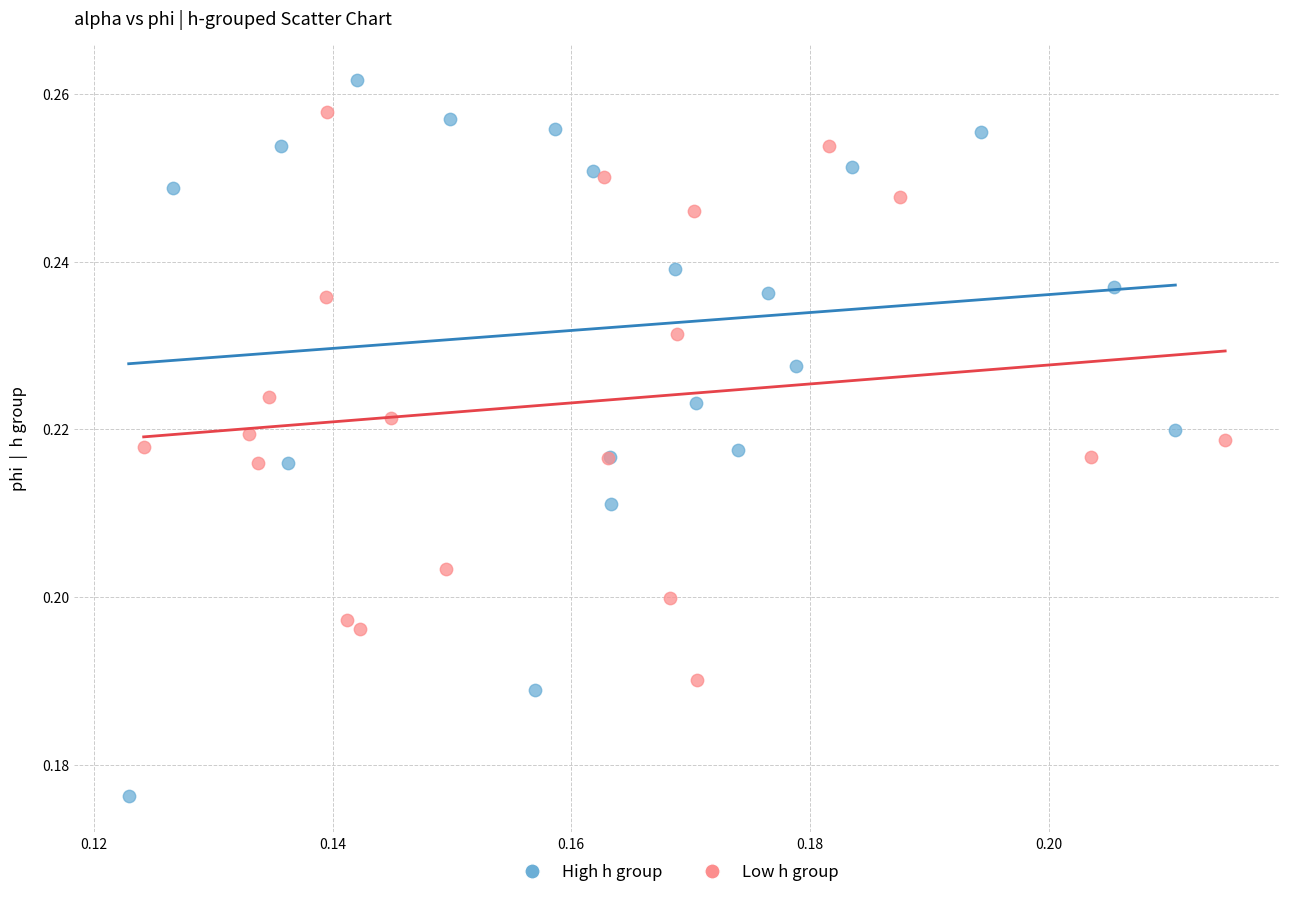

Which series has the widest spread of Y values?

High h group